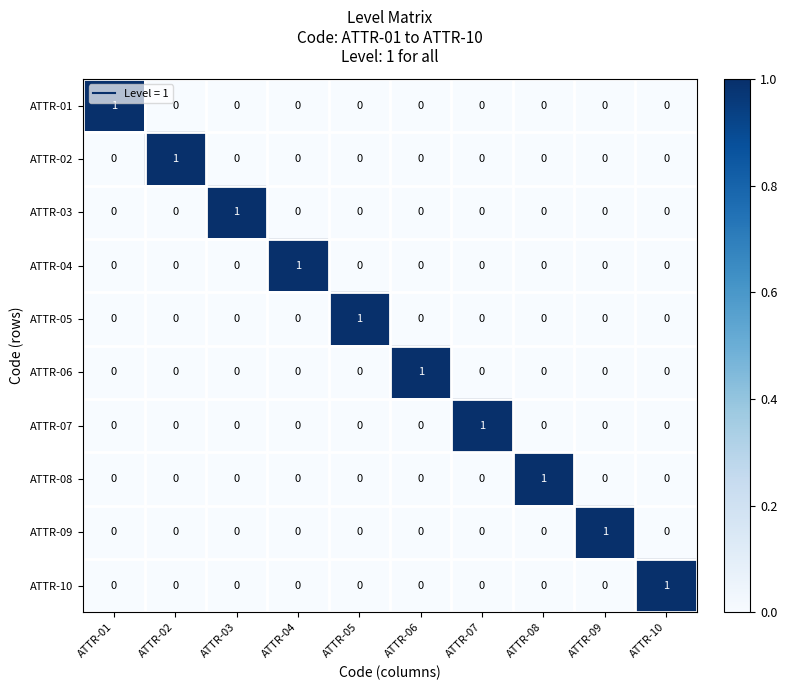

How many ATTR-10 values are between 0 and 1?

10